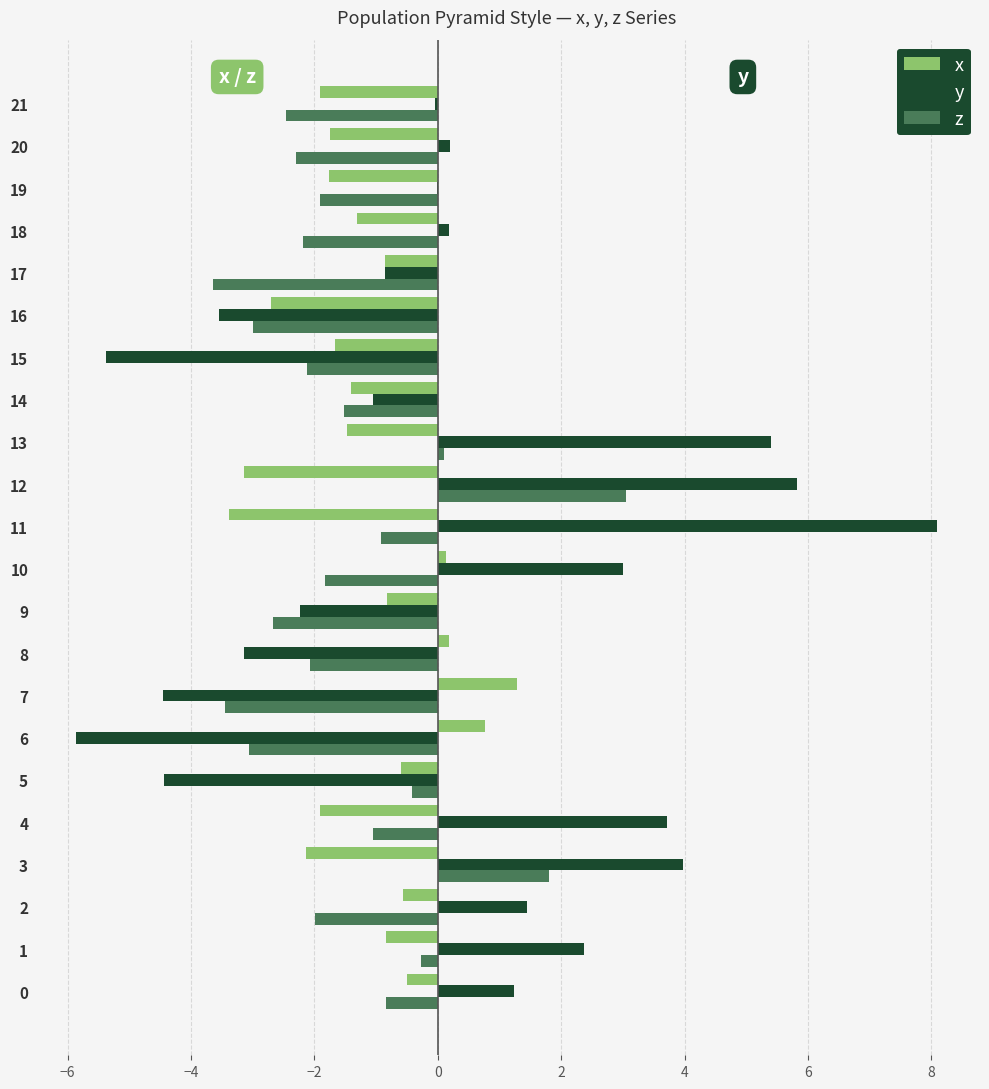

At which category is the sum across all series the highest?

12